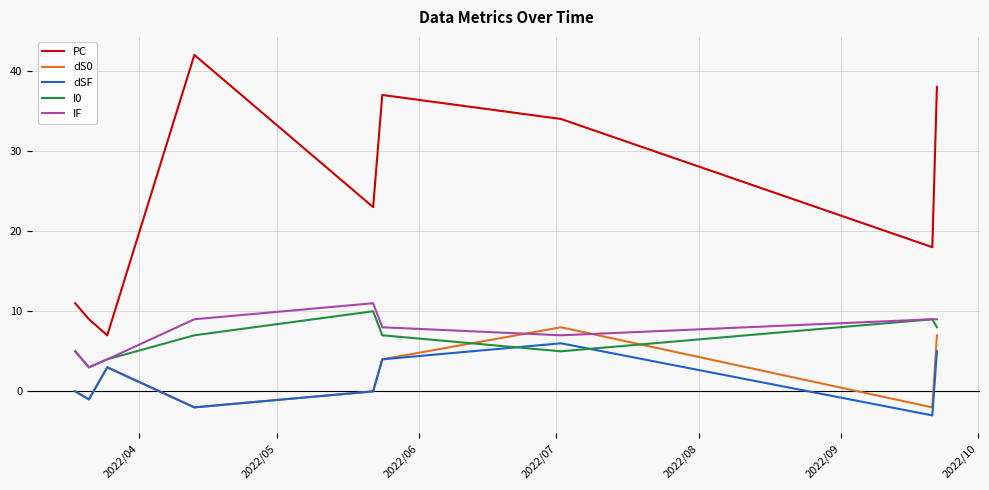

Reading left to right, extract all data points from this chart.

PC: 11	9	7	42	23	37	34	18	38
dS0: 0	-1	3	-2	0	4	8	-2	7
dSF: 0	-1	3	-2	0	4	6	-3	5
I0: 5	3	4	7	10	7	5	9	8
IF: 5	3	4	9	11	8	7	9	9